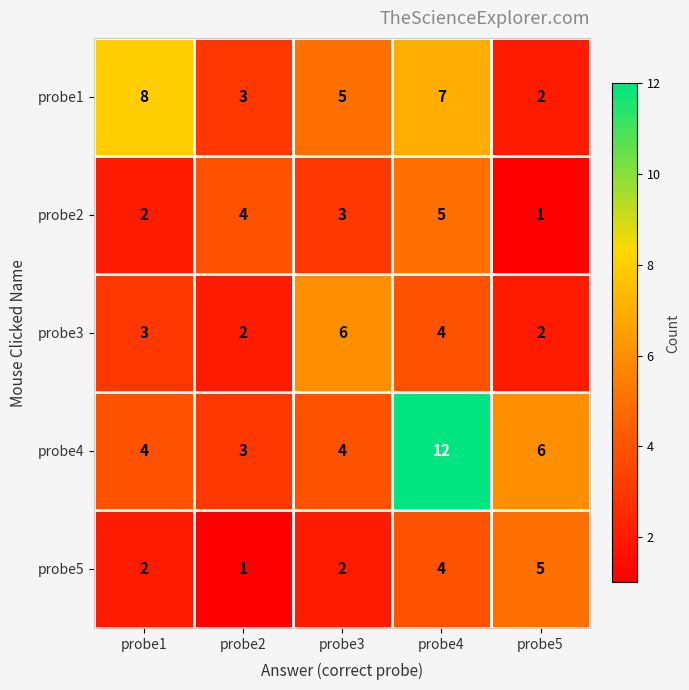

At how many categories does at least one series exceed 3?

5